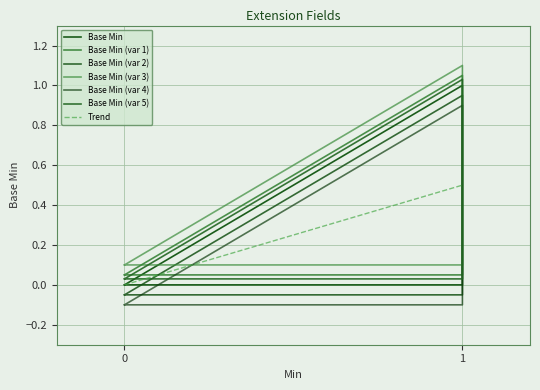

Which has a higher value, 0 or 1?

1